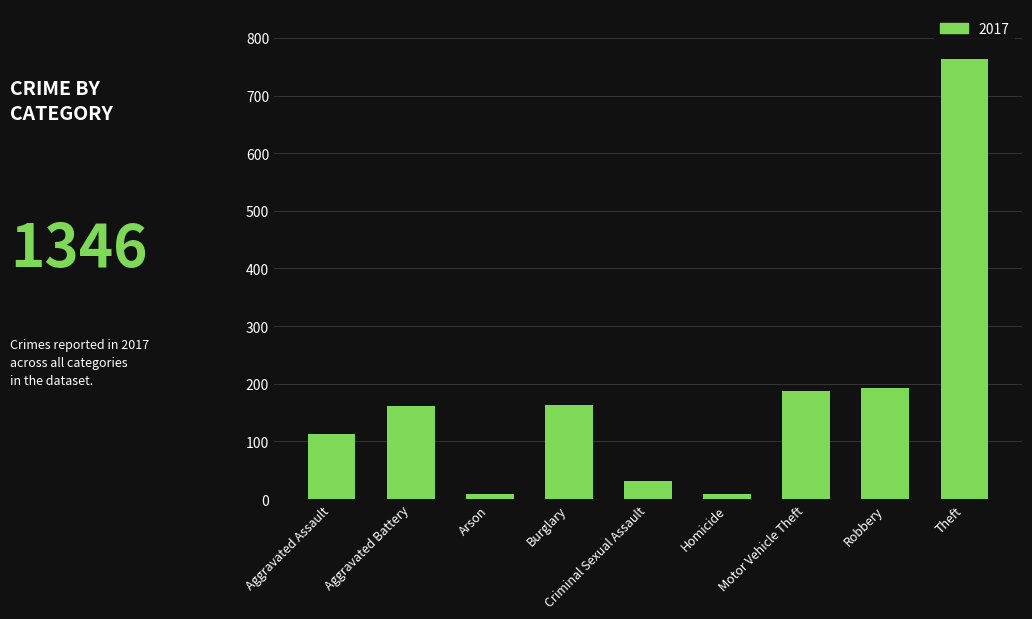

Between Criminal Sexual Assault and Motor Vehicle Theft, which is larger?

Motor Vehicle Theft